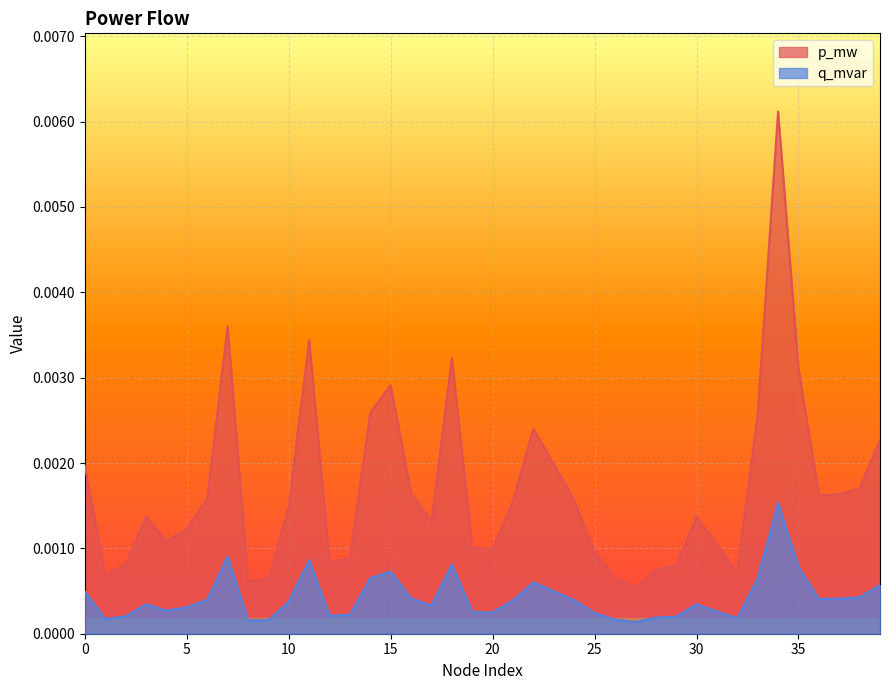

Which series has the widest spread of values?

p_mw